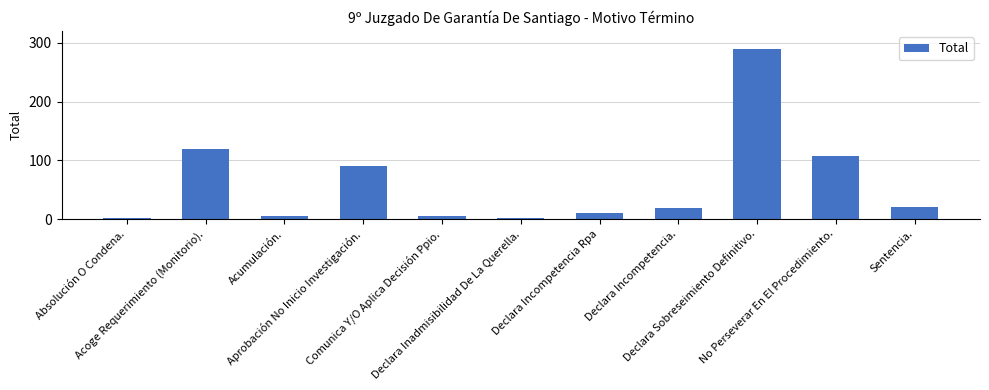

What is the difference between the second highest and minimum values?

118